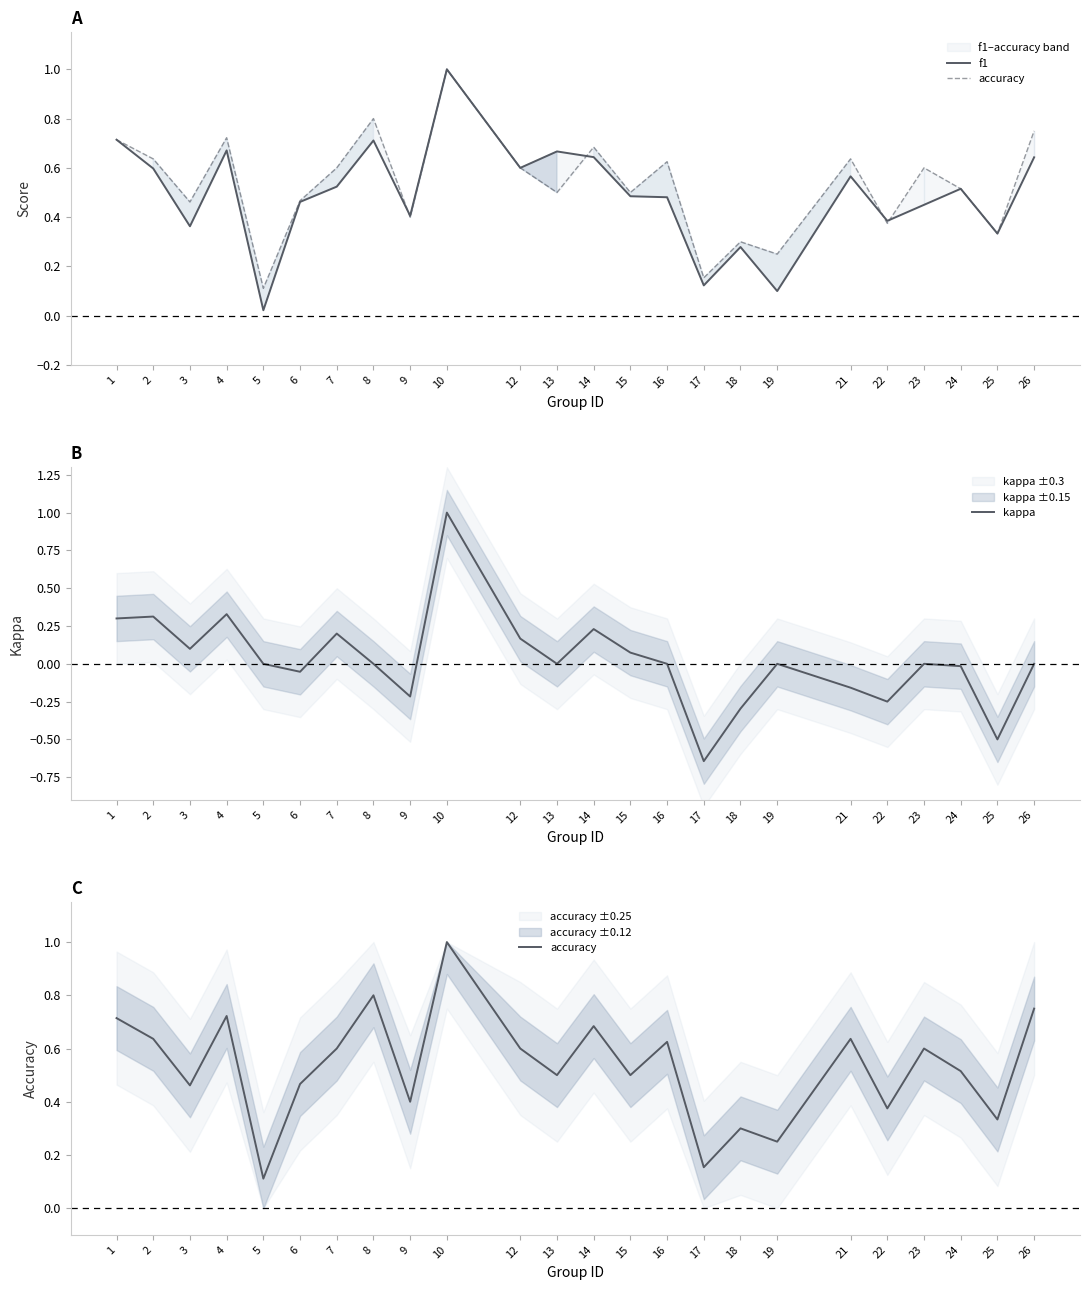

Reading right to left, what are all the values shown in this chart?

f1: 0.6	0.3	0.5	0.5	0.4	0.6	0.1	0.3	0.1	0.5	0.5	0.6	0.7	0.6	1.0	0.4	0.7	0.5	0.5	0.0	0.7	0.4	0.6	0.7
accuracy: 0.8	0.3	0.5	0.6	0.4	0.6	0.2	0.3	0.2	0.6	0.5	0.7	0.5	0.6	1.0	0.4	0.8	0.6	0.5	0.1	0.7	0.5	0.6	0.7
kappa: 0.0	-0.5	-0.0	0.0	-0.2	-0.2	0.0	-0.3	-0.6	0.0	0.1	0.2	0.0	0.2	1.0	-0.2	0.0	0.2	-0.1	0.0	0.3	0.1	0.3	0.3